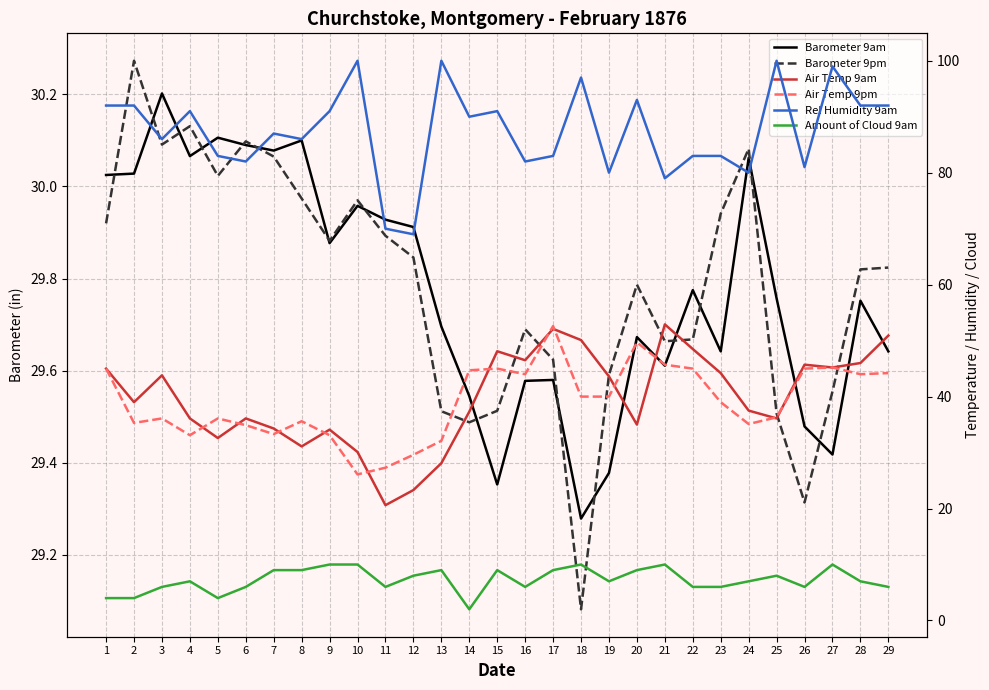

What is the difference between the maximum and minimum values in the Barometer 9pm series?

1.2